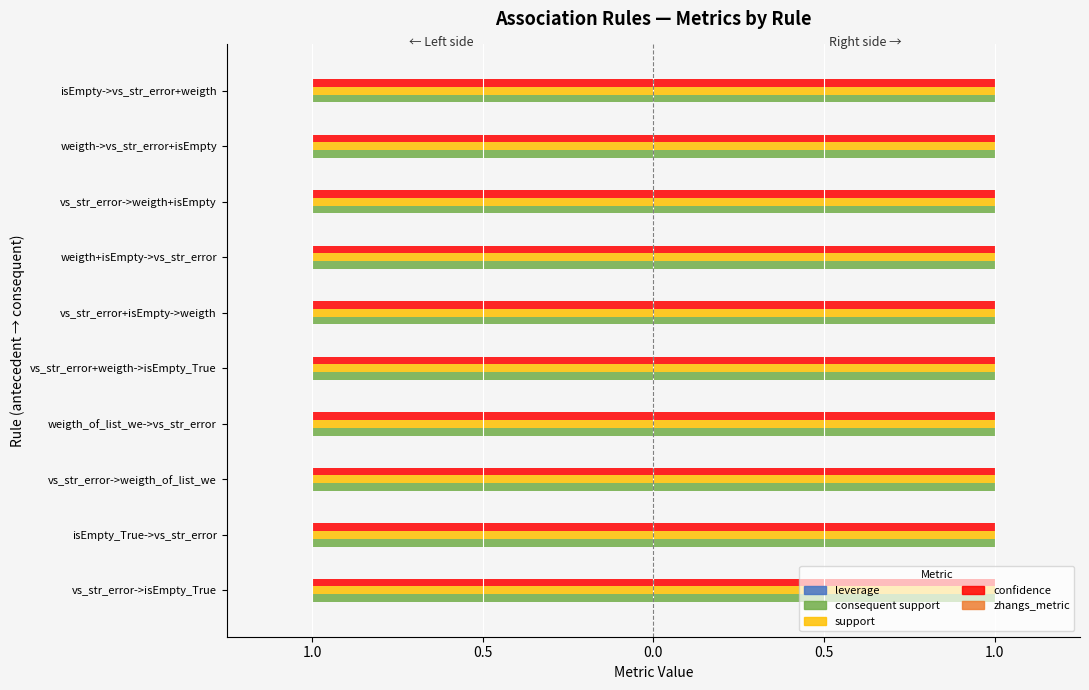

List the series in order of their peak value, highest first.

consequent support, support, confidence, leverage, zhangs_metric